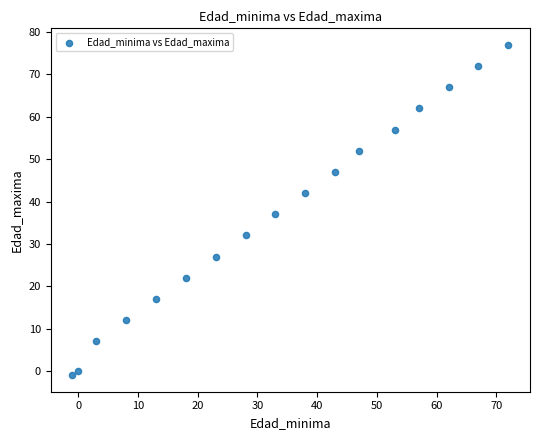

What Y value in the scatter plot is closest to 38?

37